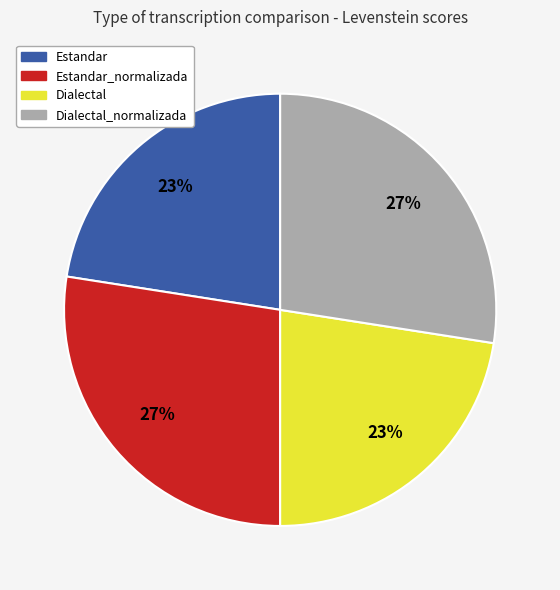

Is there a majority slice in this chart?

No